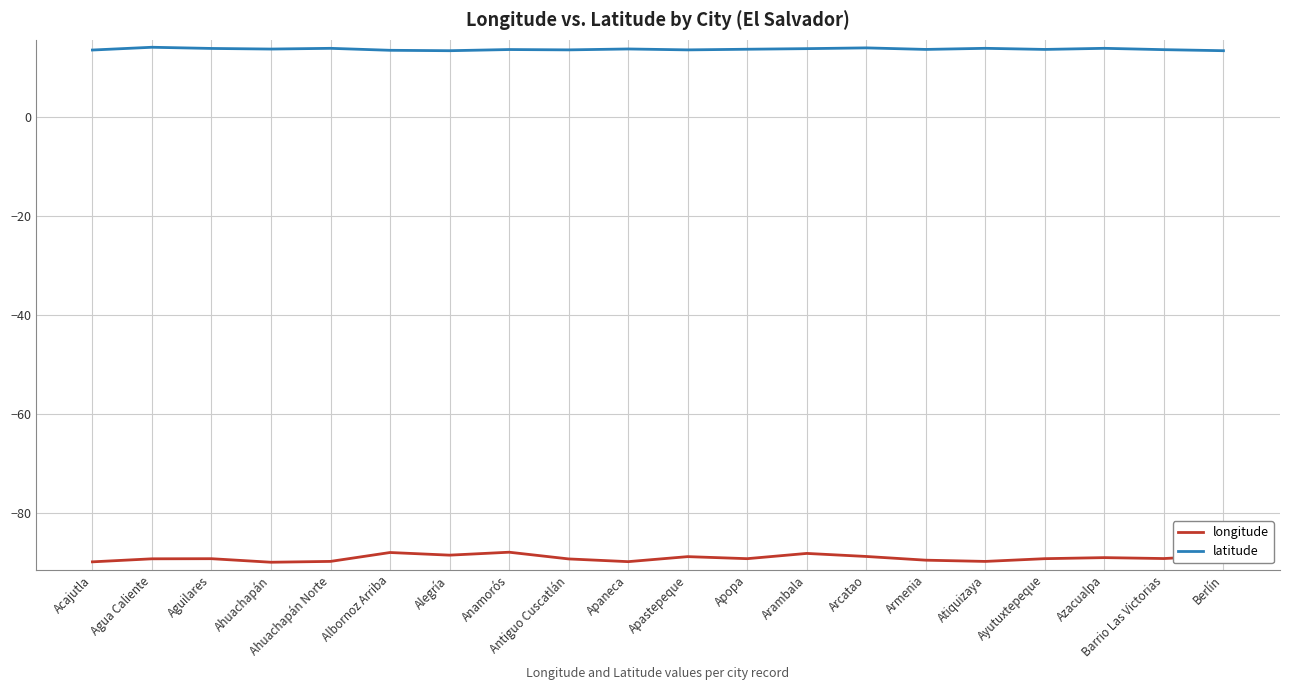

What position from the right is Aguilares?

18